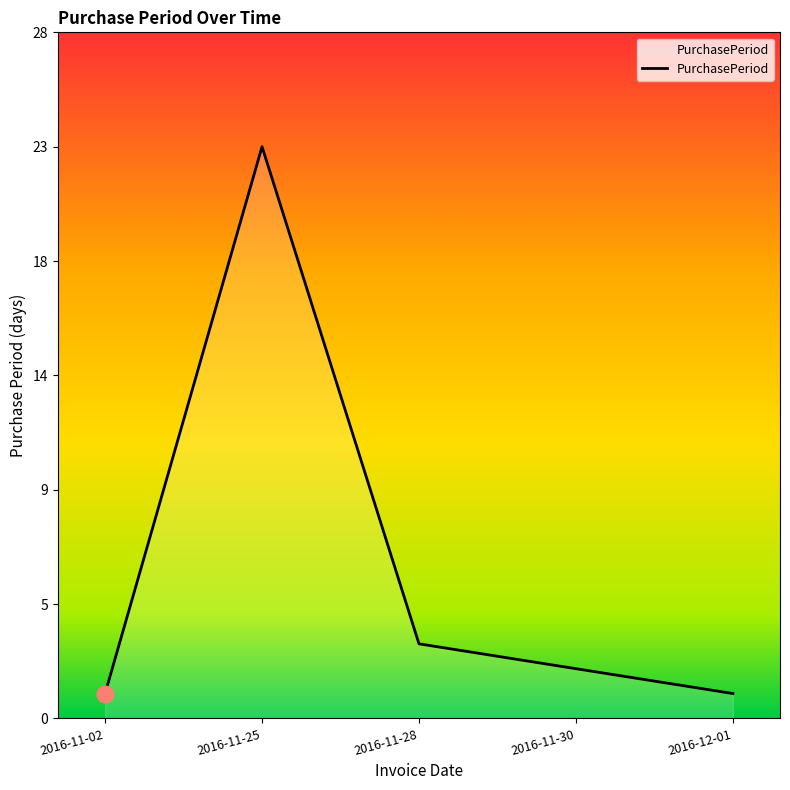

True or false: the data shows 1 at 2016-11-28.

False